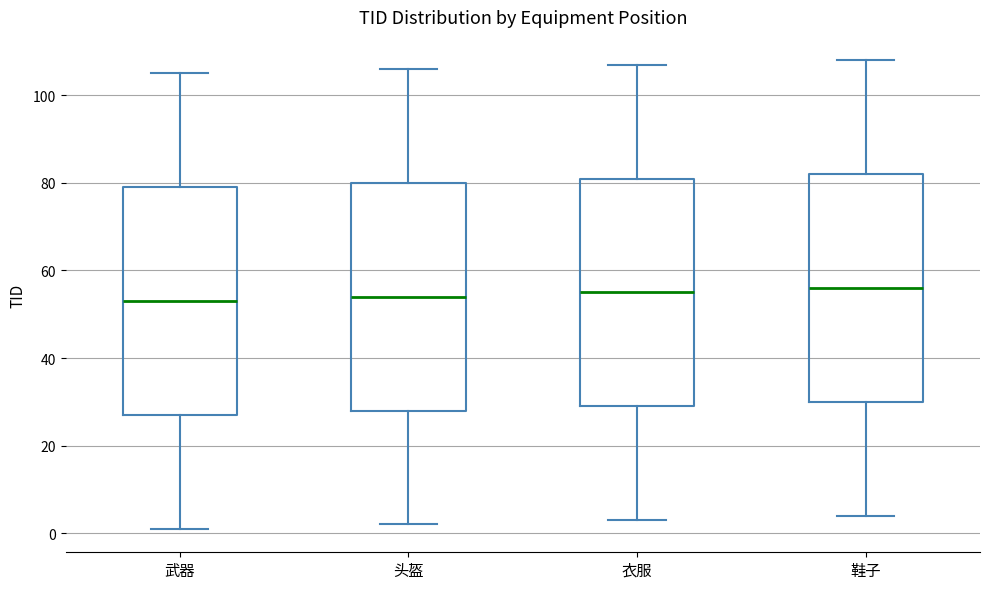

Reading left to right, transcribe this box plot: for each box, give where its median line is, the range the box spans, and where its two whiskers end, as read against the y-axis. The values are not printed on the chart, so give them approximately, as read against the axis.

武器: median 54, box 28 to 80, whiskers 2 to 106
头盔: median 54, box 28 to 80, whiskers 2 to 106
衣服: median 56, box 30 to 82, whiskers 4 to 108
鞋子: median 56, box 30 to 82, whiskers 4 to 108